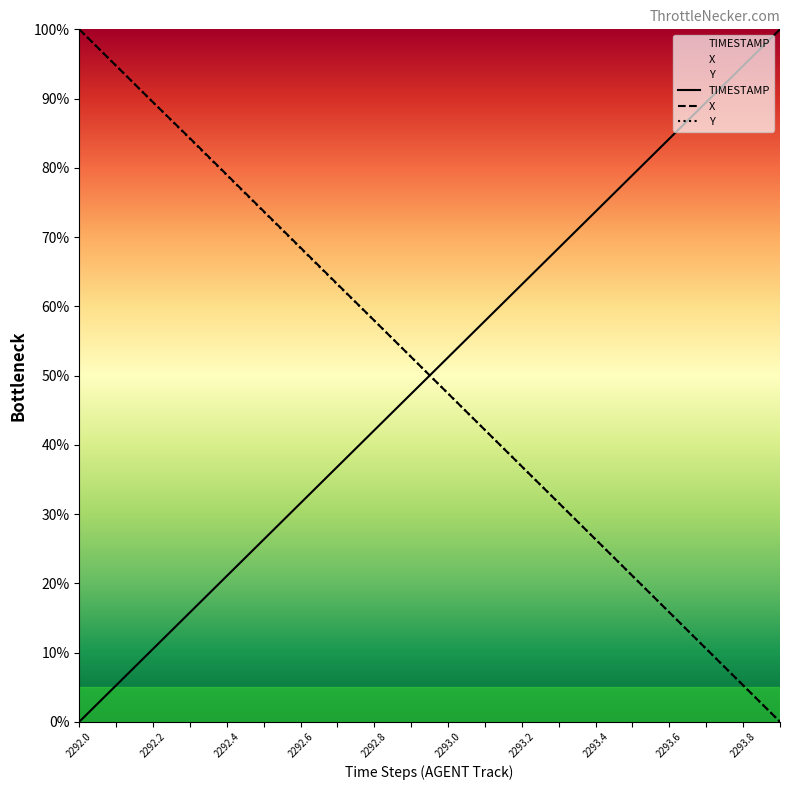

How many lines are shown in the chart?

3